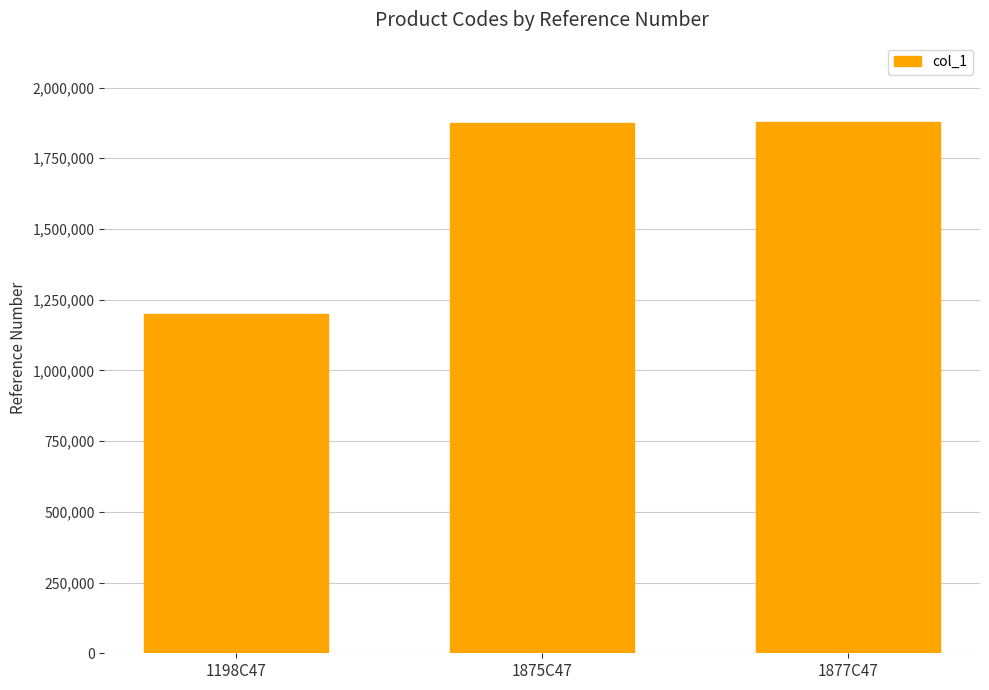

Is it true that the value at 1877C47 is 3337379?

False